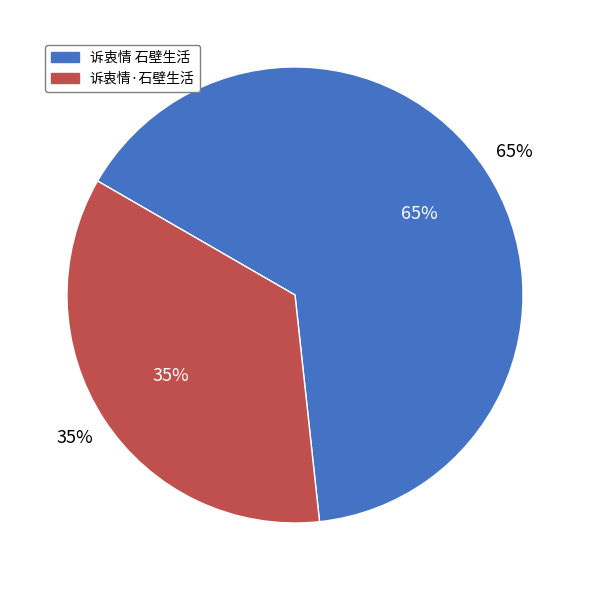

How many slices are in this pie chart?

2